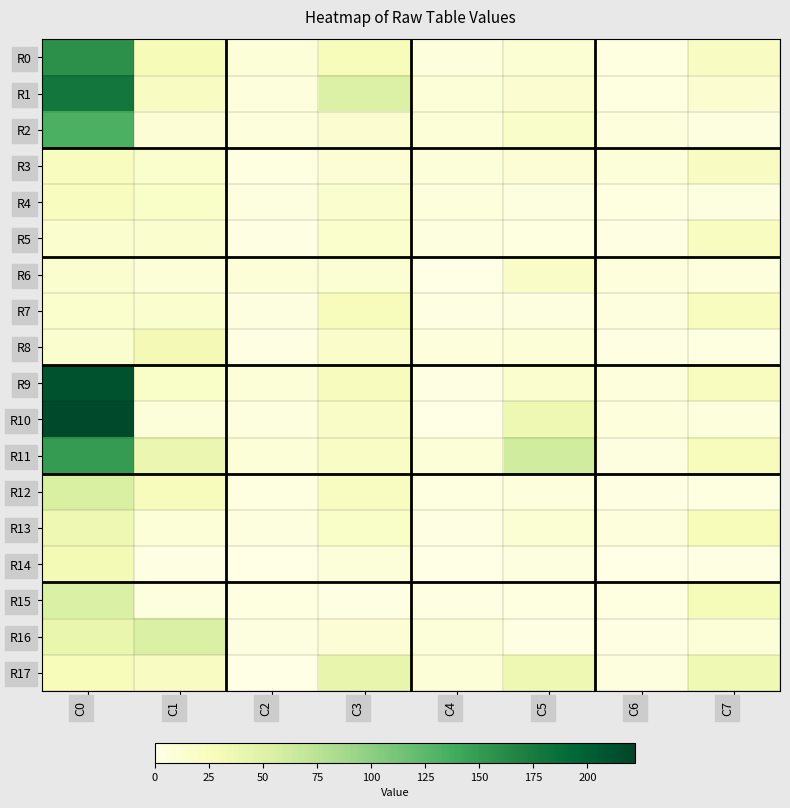

How many data points does each series have?

8